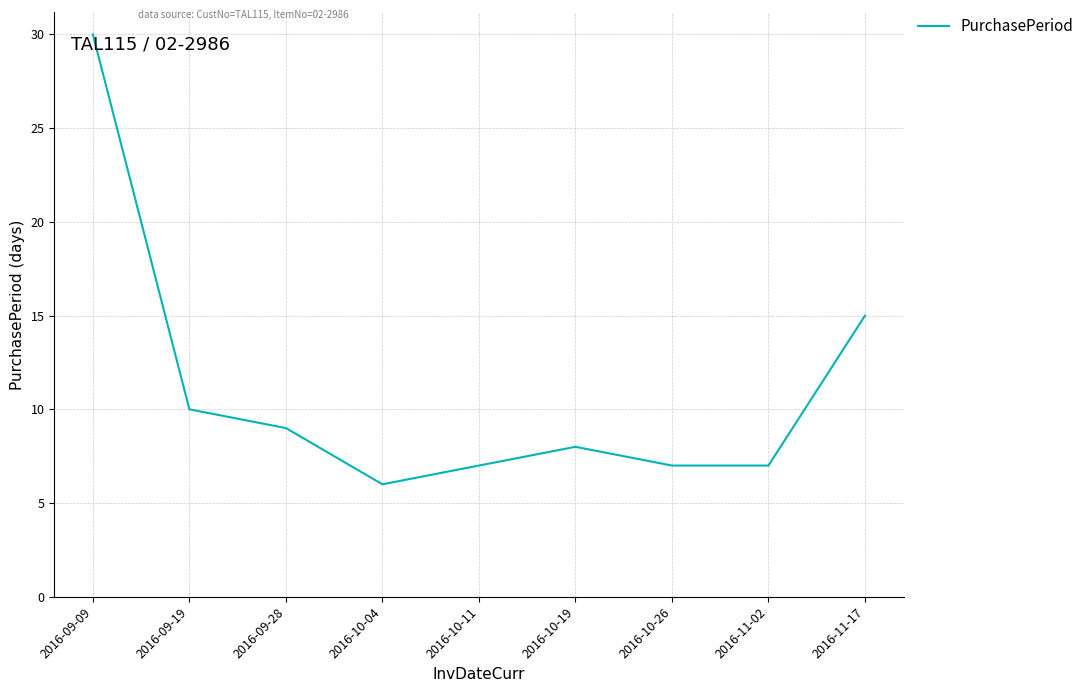

Which category has the lowest value across all series?

2016-10-04